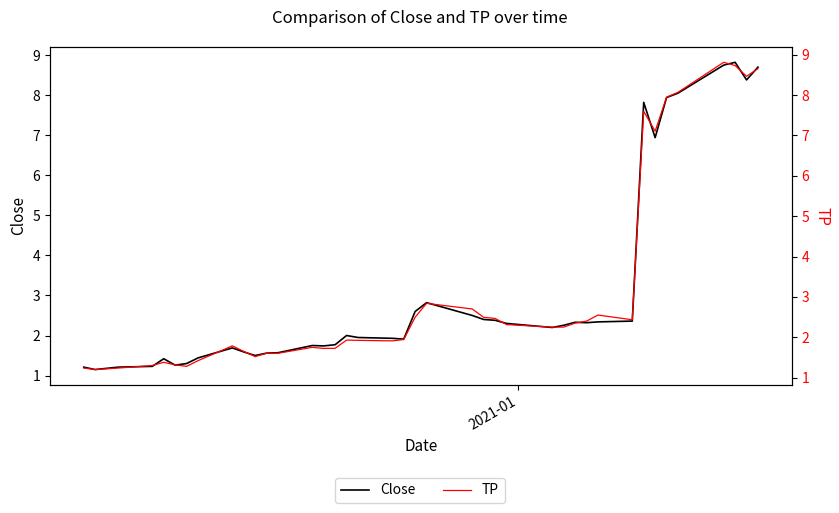

Does the chart have visible grid lines?

No